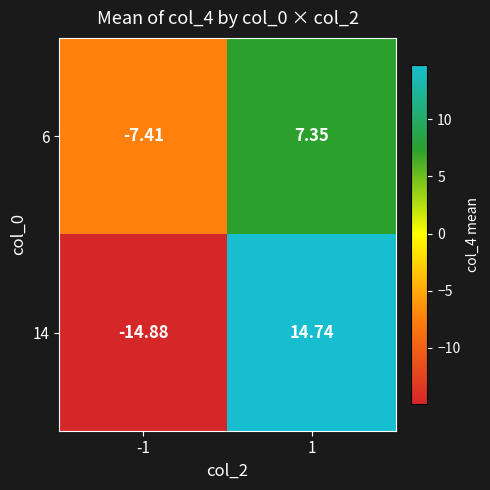

Between 1 and -1, which is larger?

1